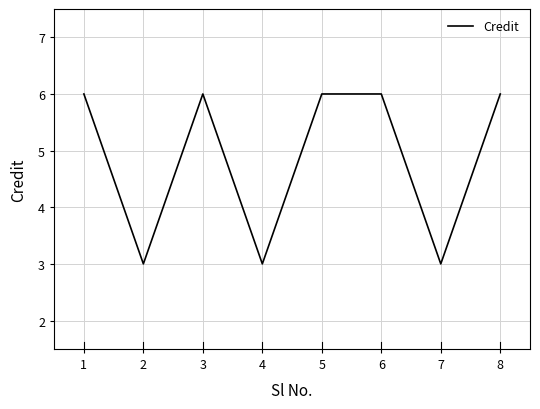

Where is the first local minimum?

2